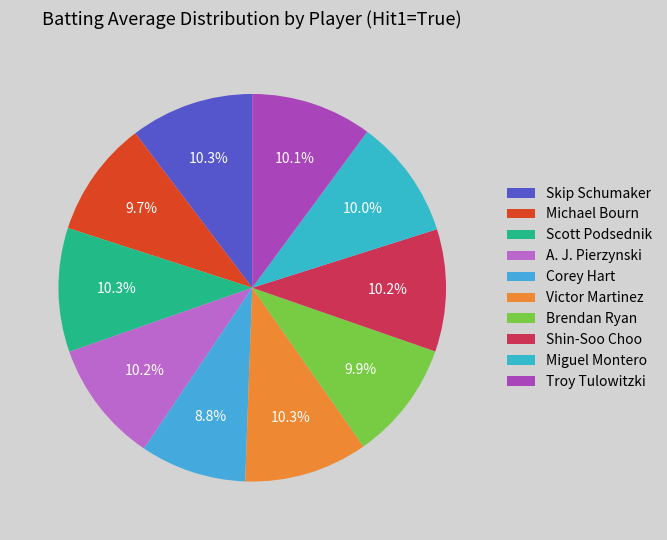

Count the number of slices in the pie.

10